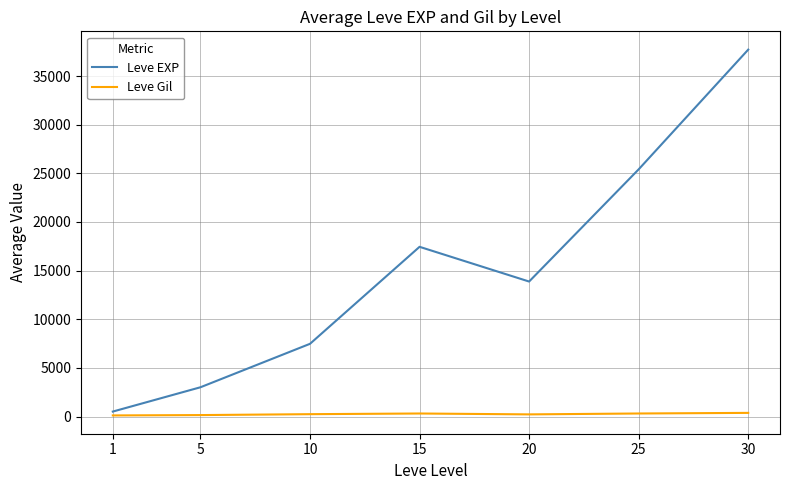

How many lines are shown in the chart?

2